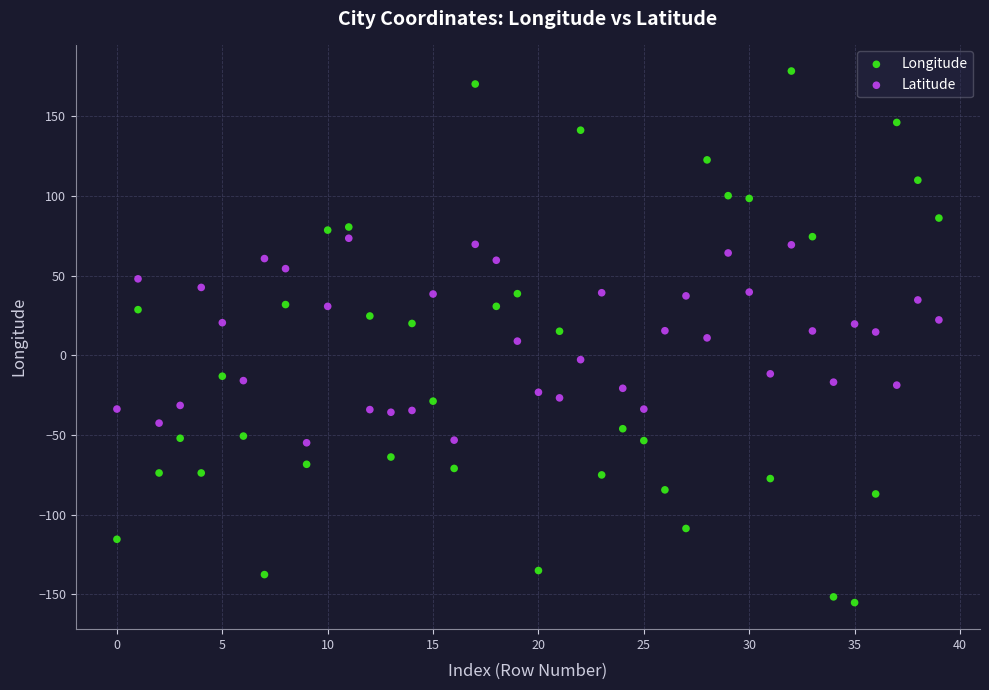

Across all data points, what is the range of Y values (max minus min)?

333.5